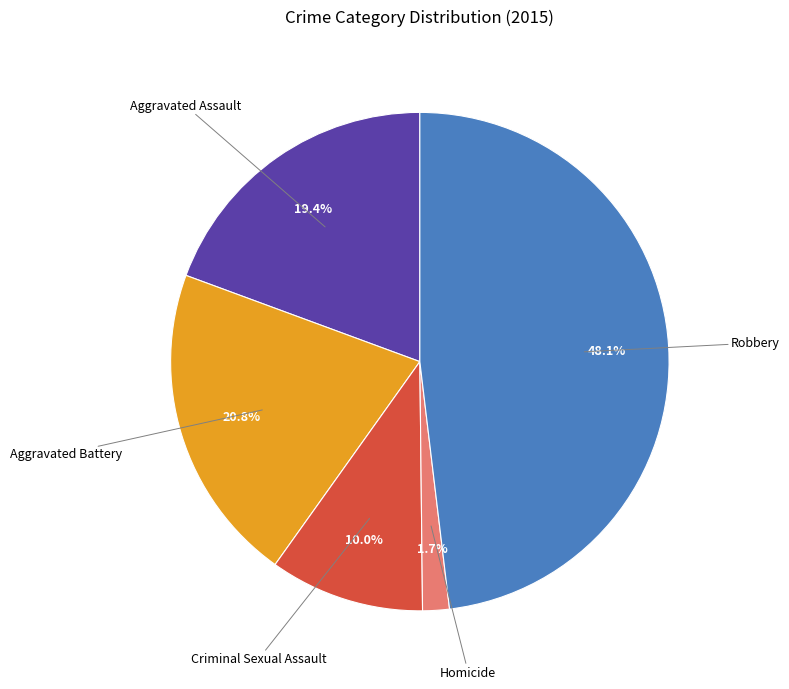

Is there a majority slice in this chart?

No